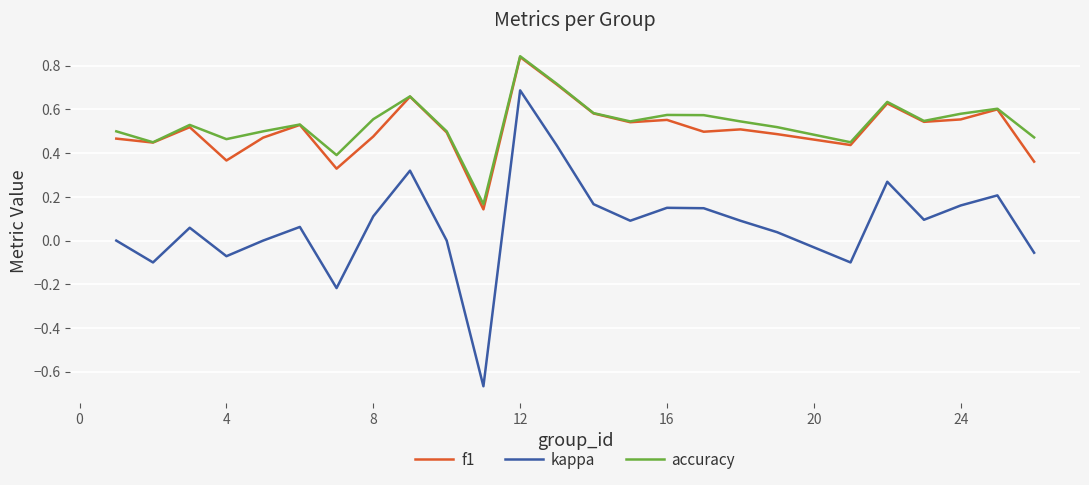

Which series has the widest spread of values?

kappa